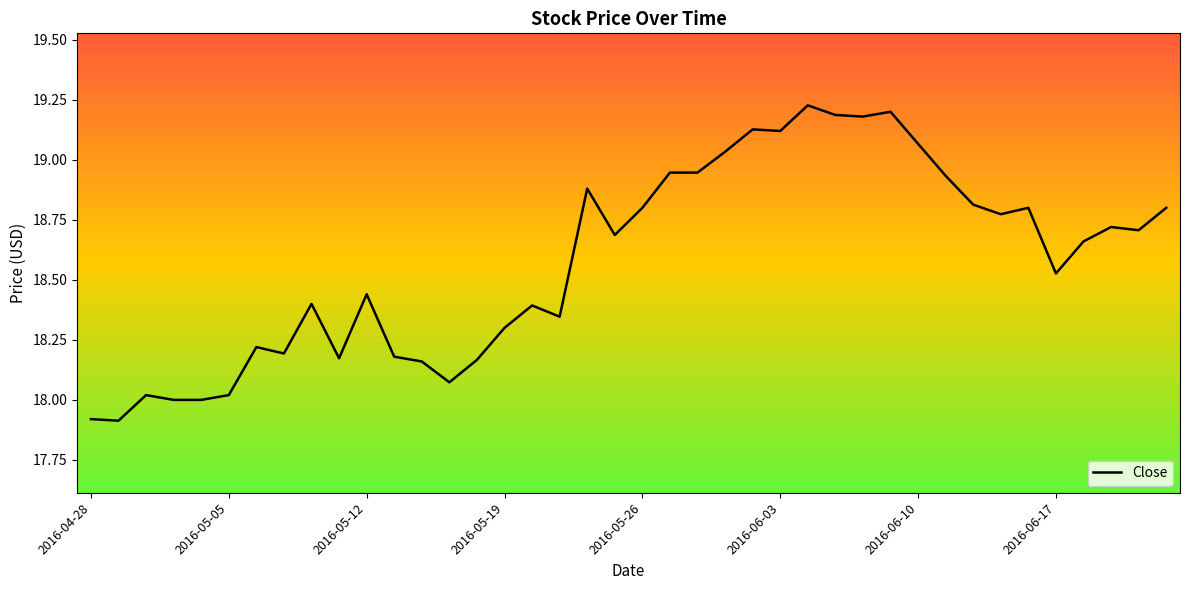

How many lines are shown in the chart?

1